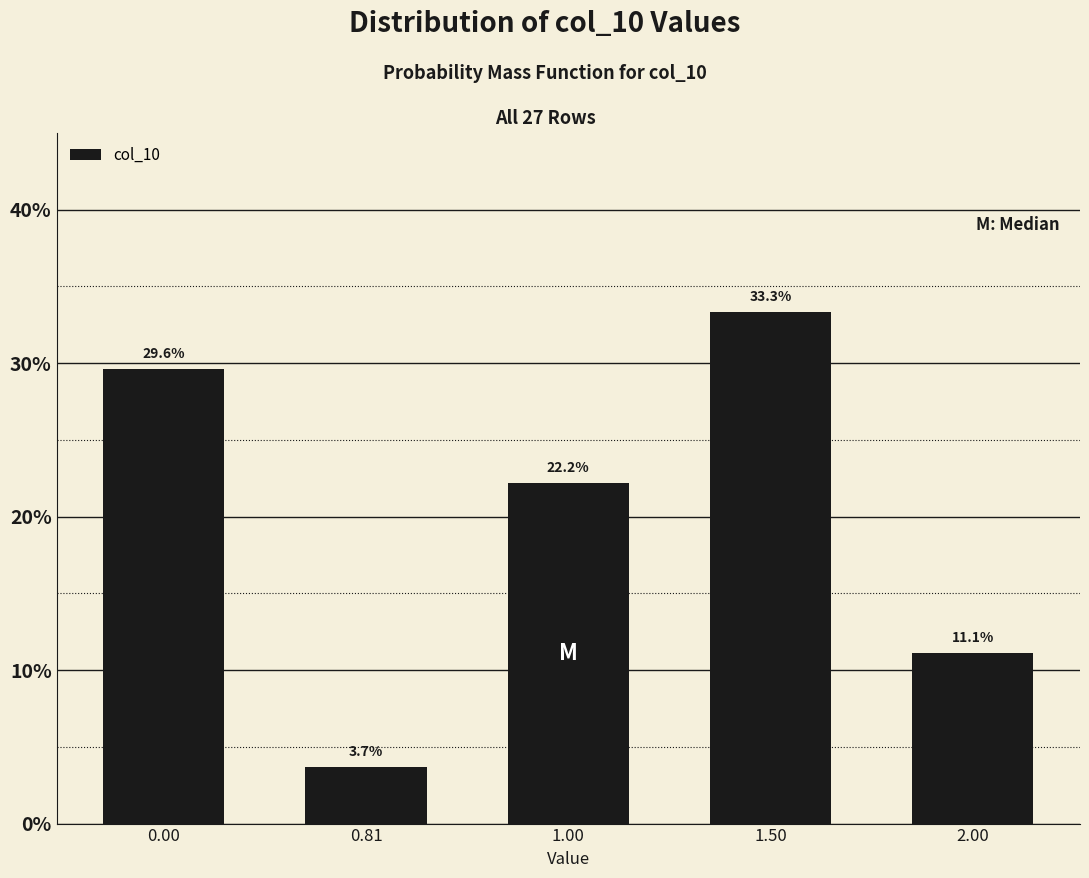

Reading left to right, list all the values displayed in this chart.

29.6	3.7	22.2	33.3	11.1